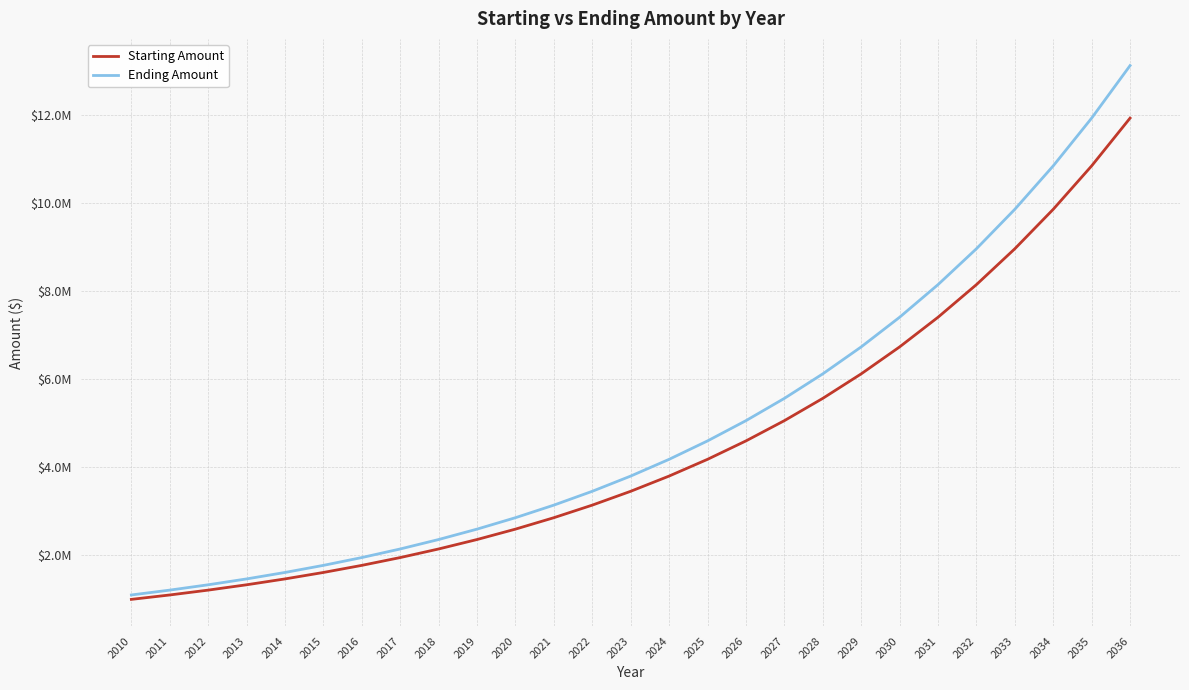

What is the average value of the Starting Amount series?

4485183.0